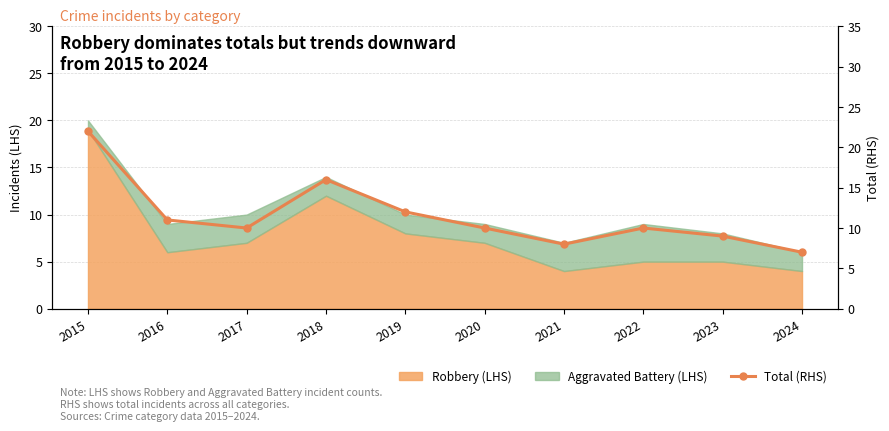

Reading left to right, what are all the values shown in this chart?

22	11	10	16	12	10	8	10	9	7